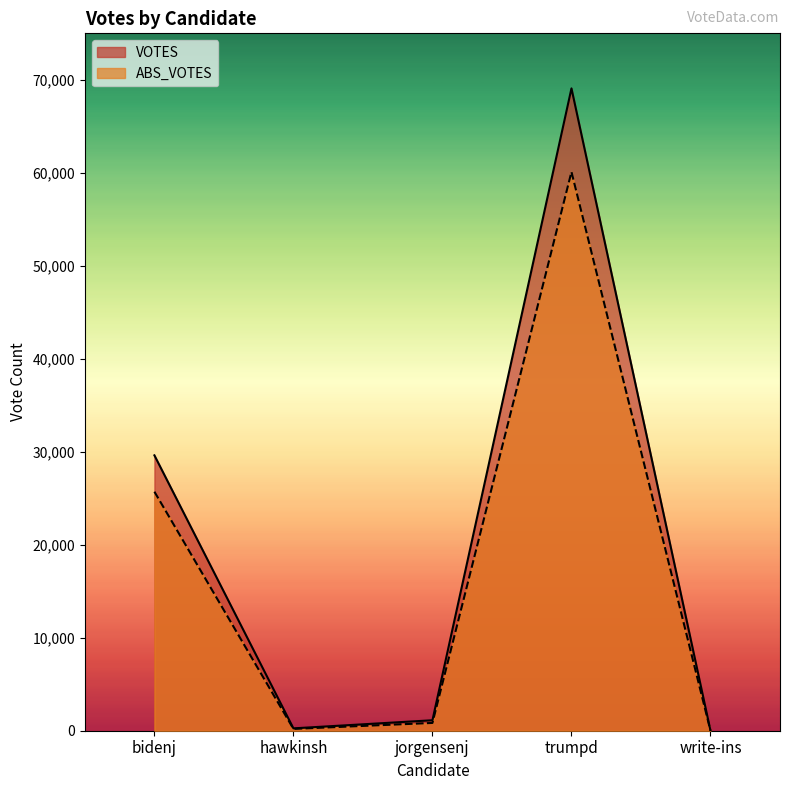

Reading left to right, list all the values displayed in this chart.

ABS_VOTES: bidenj=25706	hawkinsh=196	jorgensenj=838	trumpd=60102	write-ins=0
VOTES: bidenj=29615	hawkinsh=254	jorgensenj=1126	trumpd=69080	write-ins=14